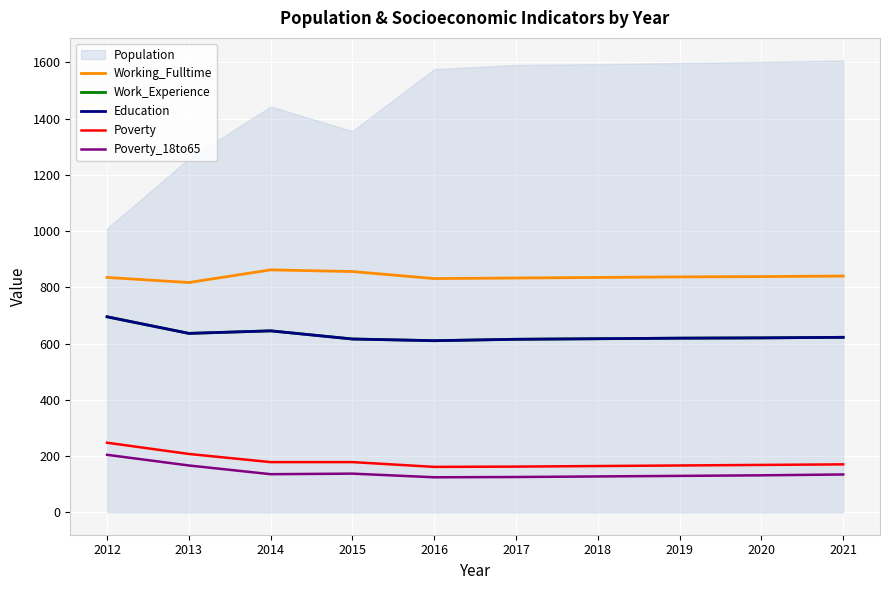

What is the average value of the Poverty_18to65 series?

141